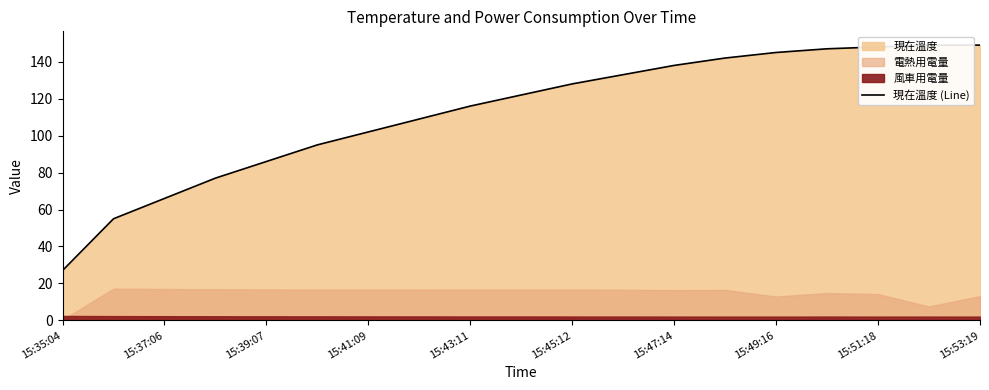

What position from the left is 17?

18